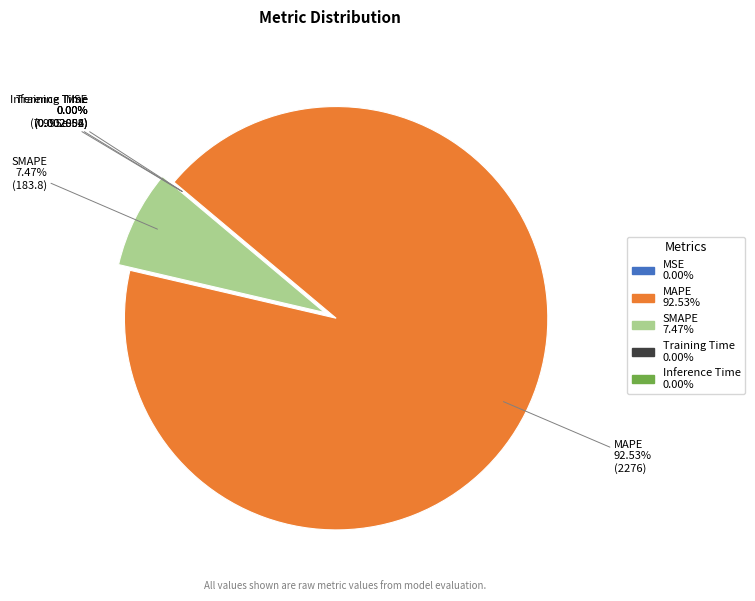

Is the sum of SMAPE and MAPE greater than half?

Yes